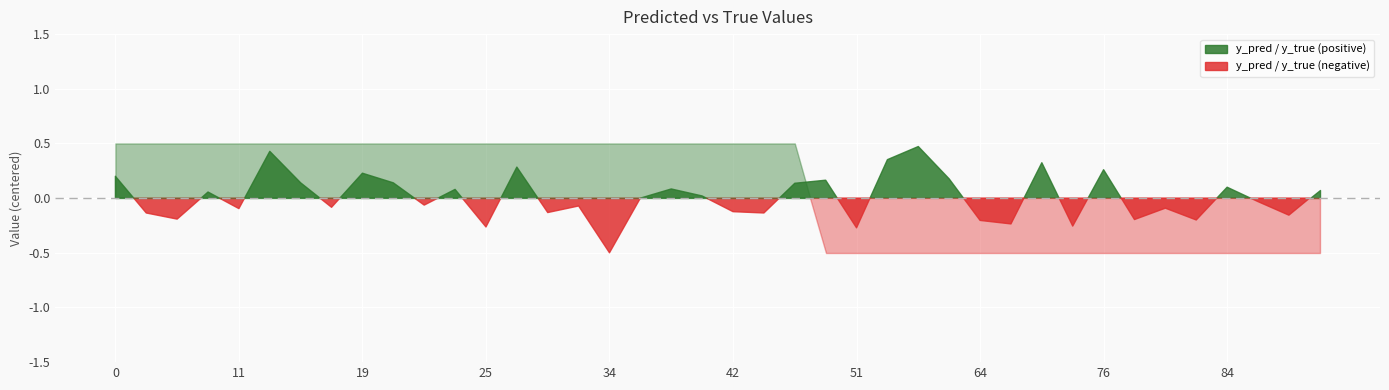

Does the chart display data point markers on the line(s)?

No